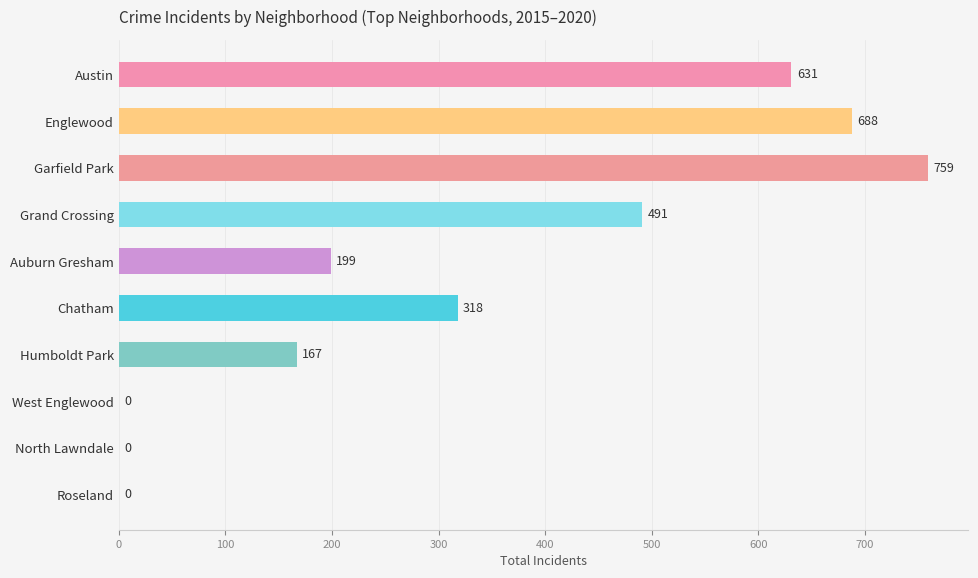

The value at Chatham is 318. True or false?

True